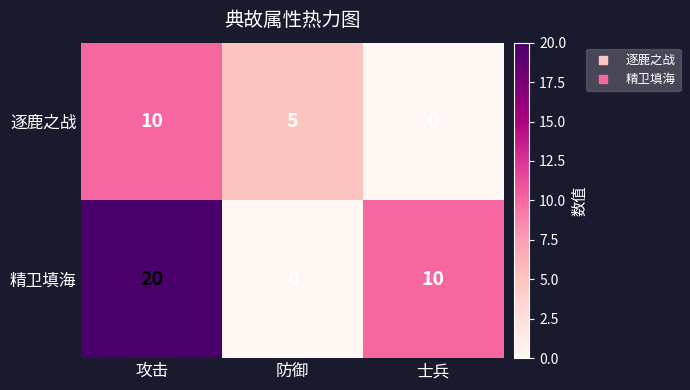

What is the average value of the 精卫填海 series?

10